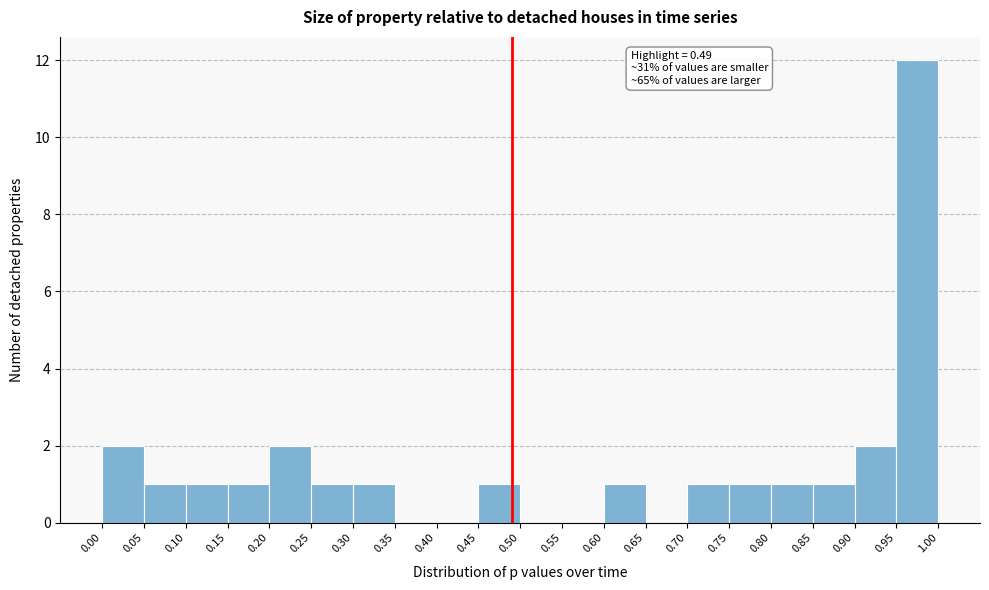

Which range on the x-axis has the tallest bar?

0.95 to 1.00